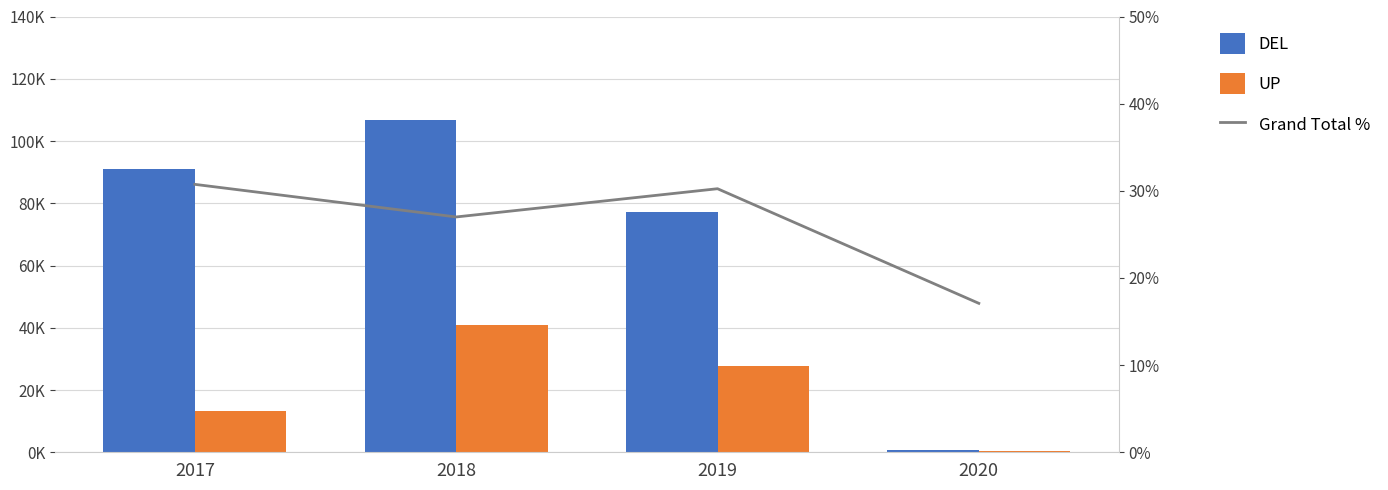

What is the value of the DEL bar at the 3rd from the left?

77280.3